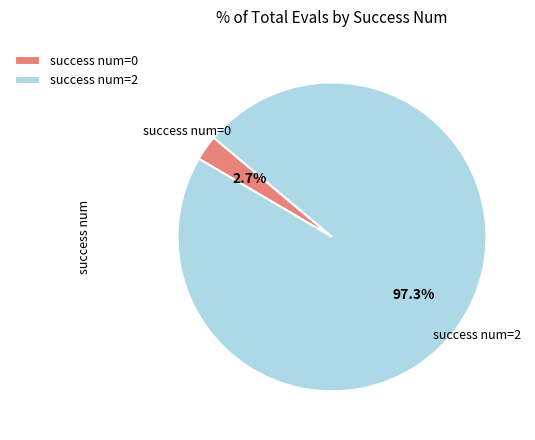

How many segments does this pie chart have?

2